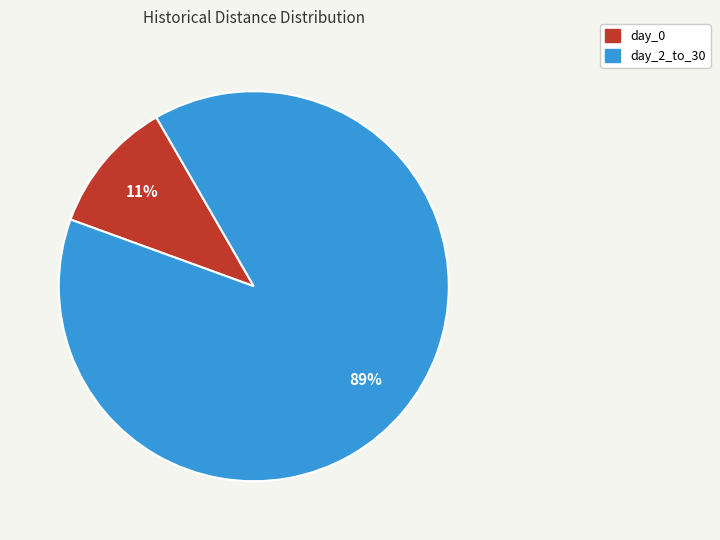

True or false: day_0 accounts for 1% of the total.

False